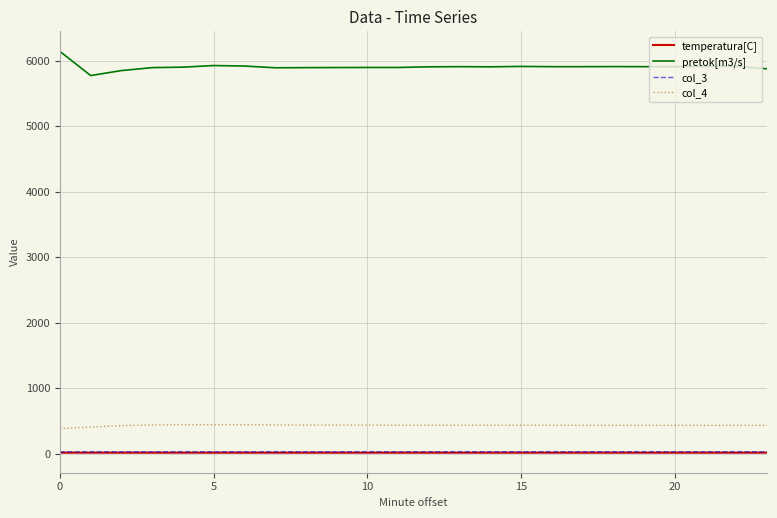

True or false: col_4 and pretok[m3/s] cross at least once.

False